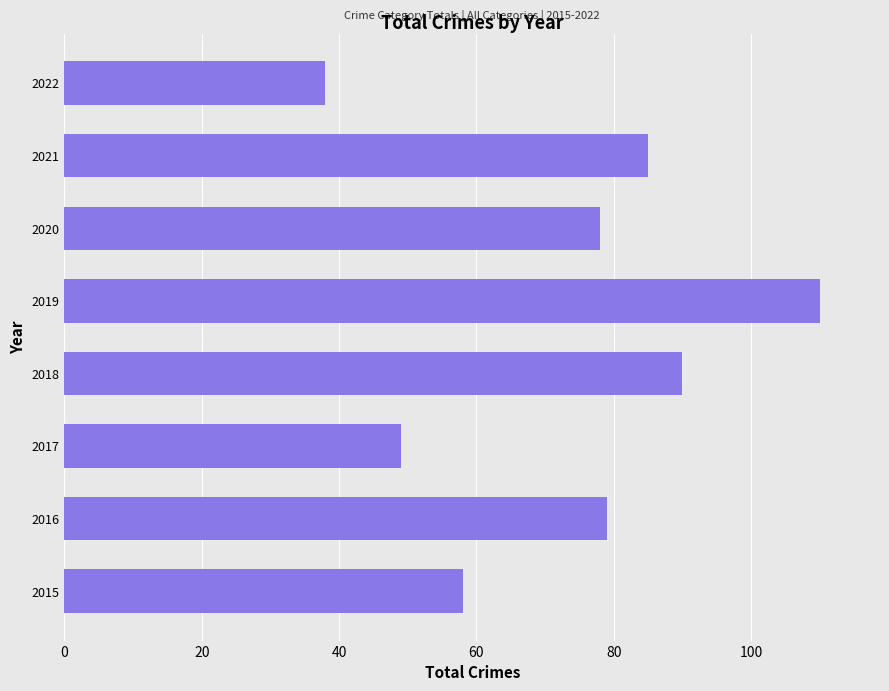

Between 2015 and 2017, which is larger?

2015